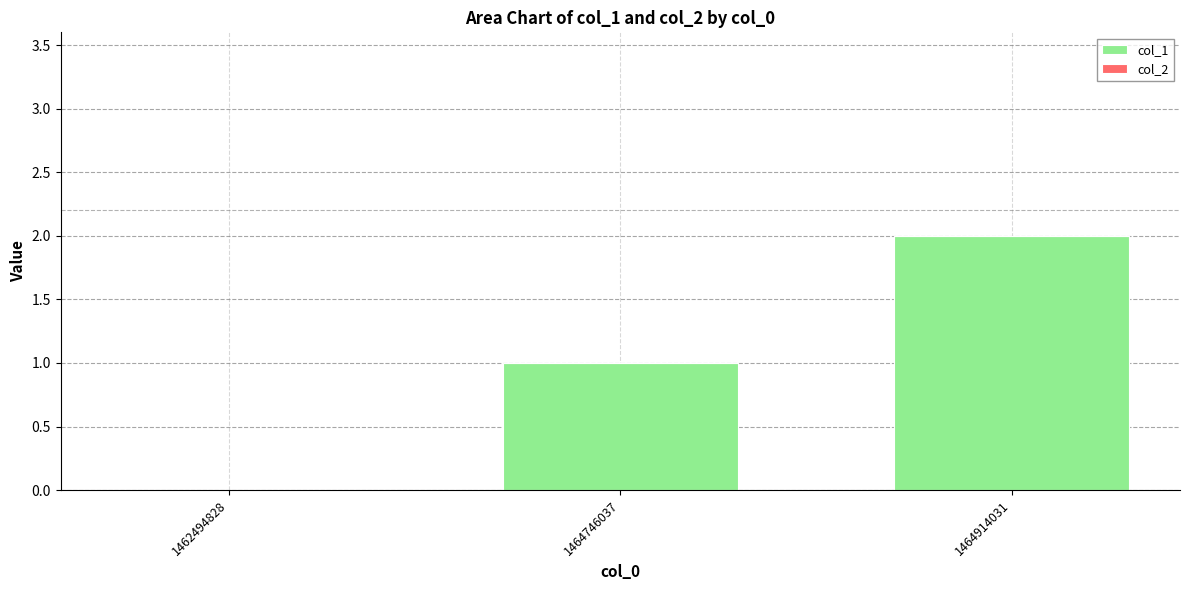

The chart shows a value of 0 at 1462494828. True or false?

True